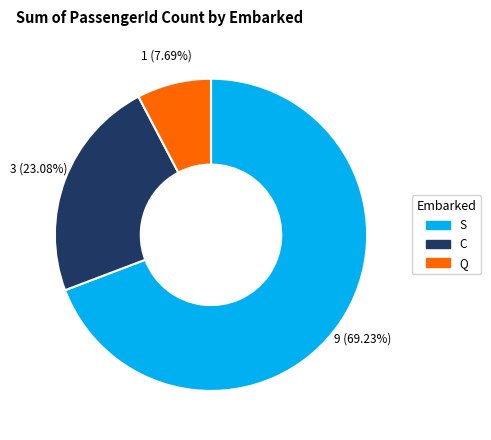

Do Q and C together represent more than half of the pie?

No